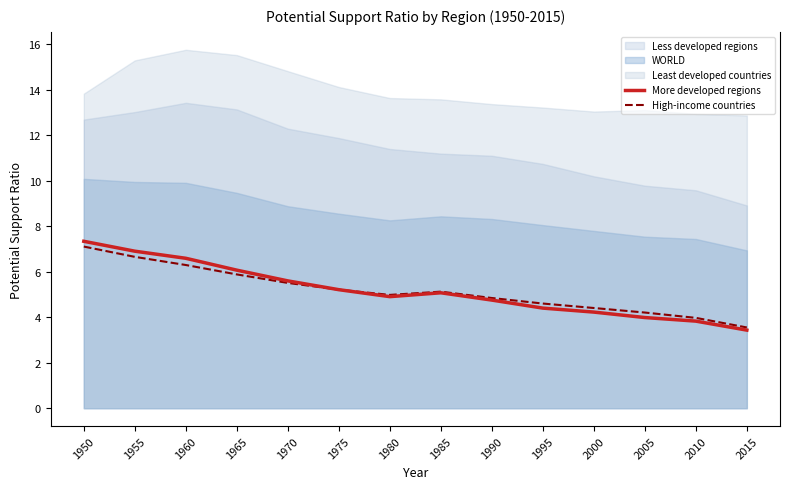

The More developed regions series shows 6.6 at 1960. True or false?

True